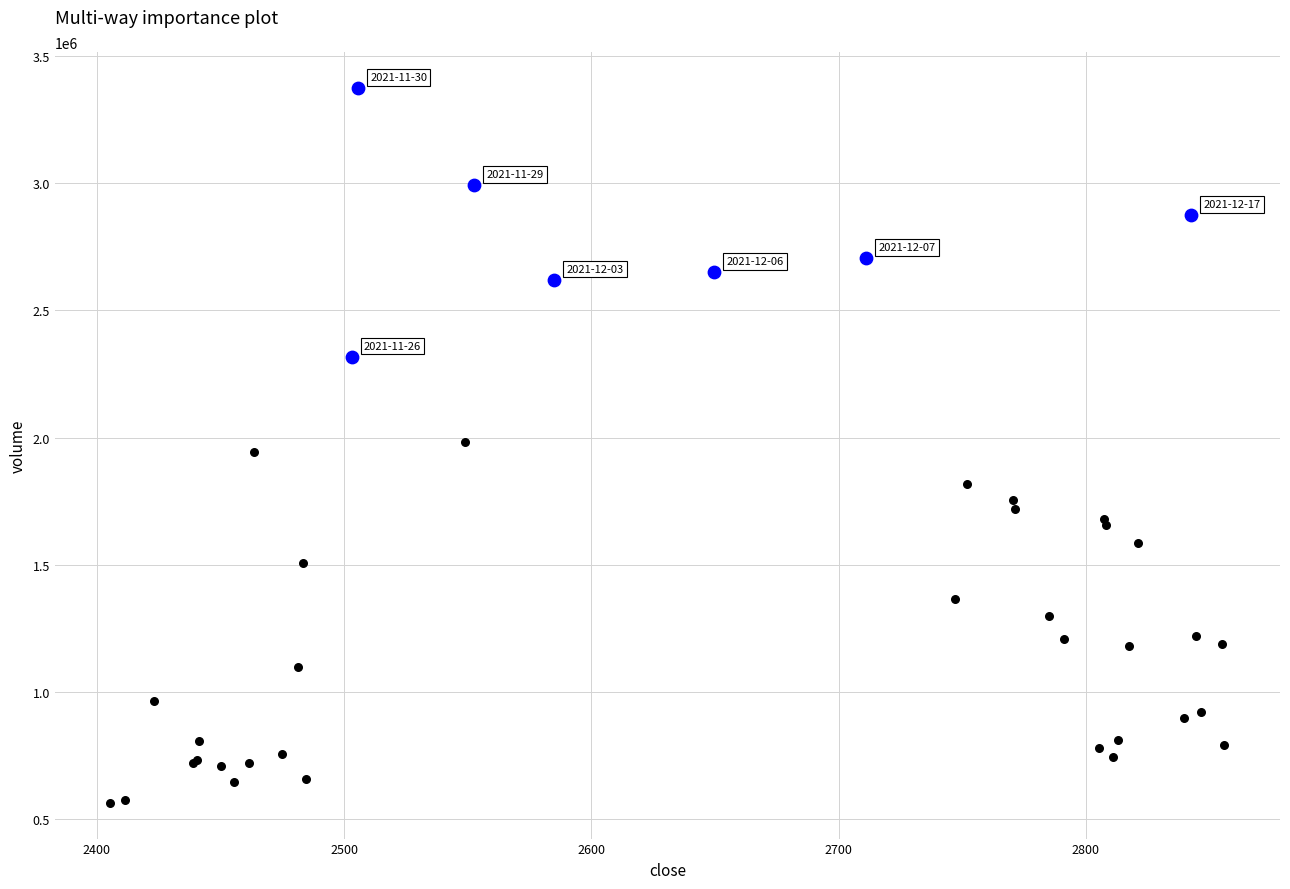

Which series reaches the minimum Y coordinate?

non-top